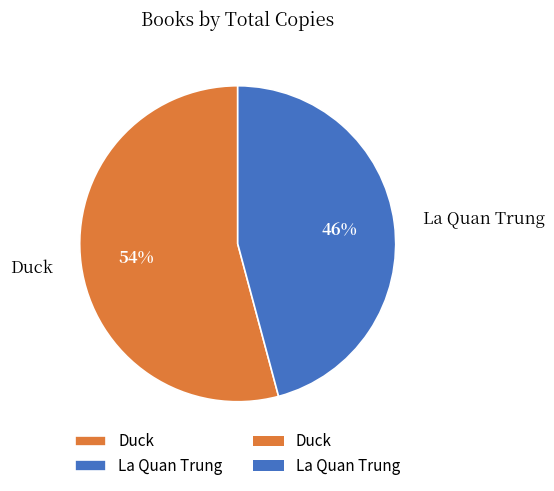

Combined, do La Quan Trung and Duck account for over 50%?

Yes